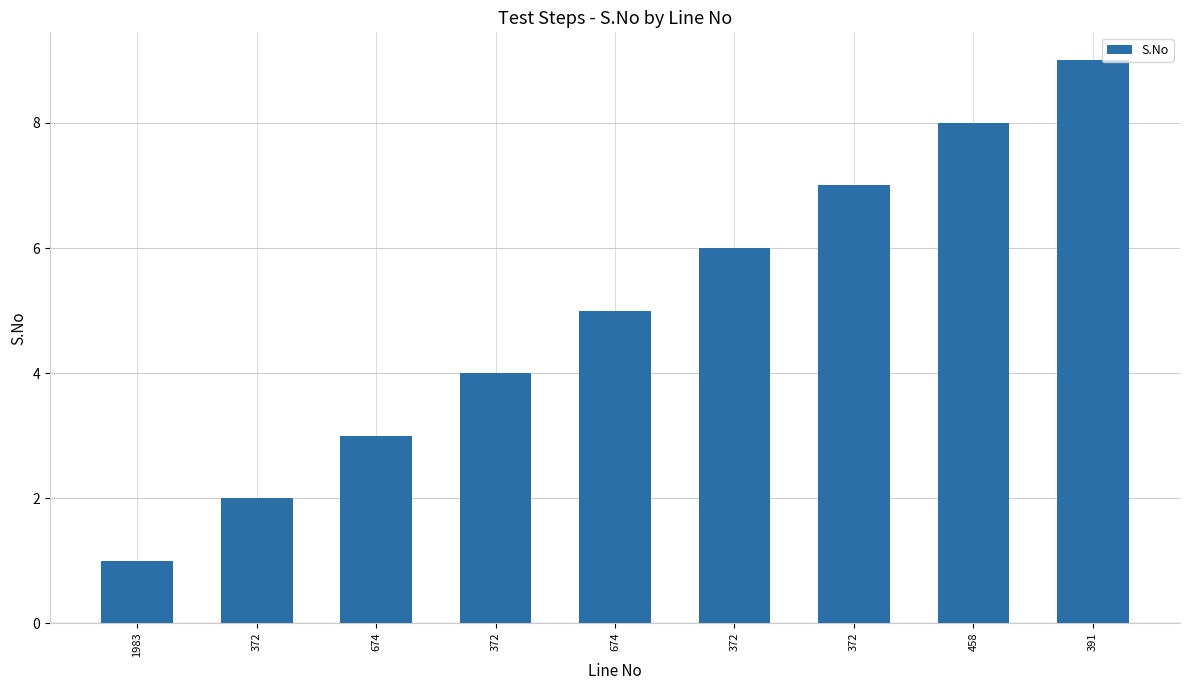

True or false: the data shows 5 at 674.

True